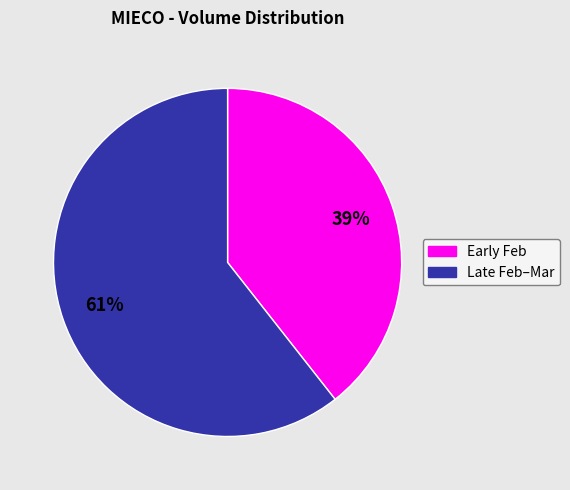

Is the sum of Early Feb and Late Feb–Mar greater than half?

Yes